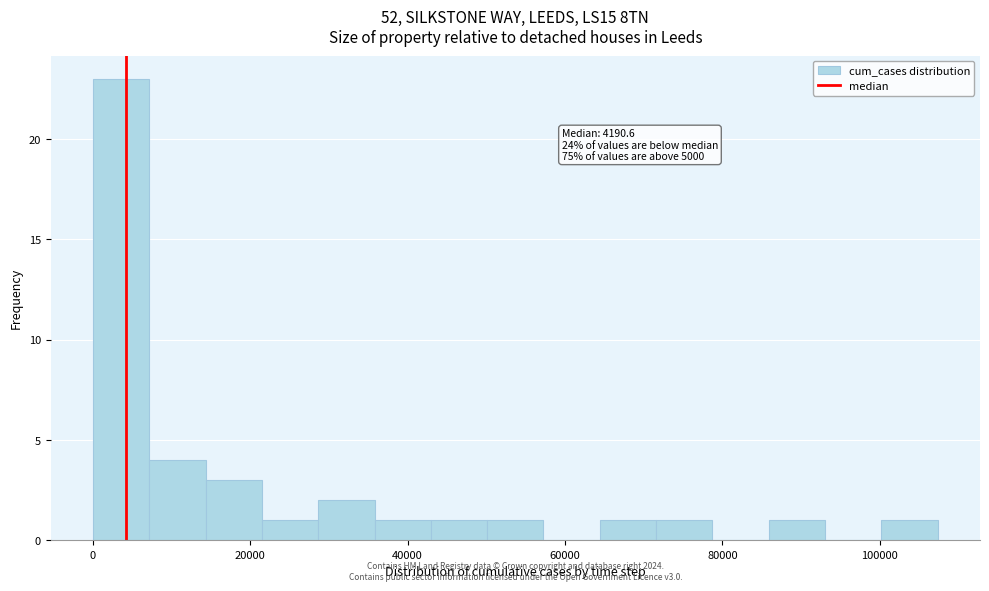

Read against the x-axis, roughly where is the centre of the tallest bar?

4000